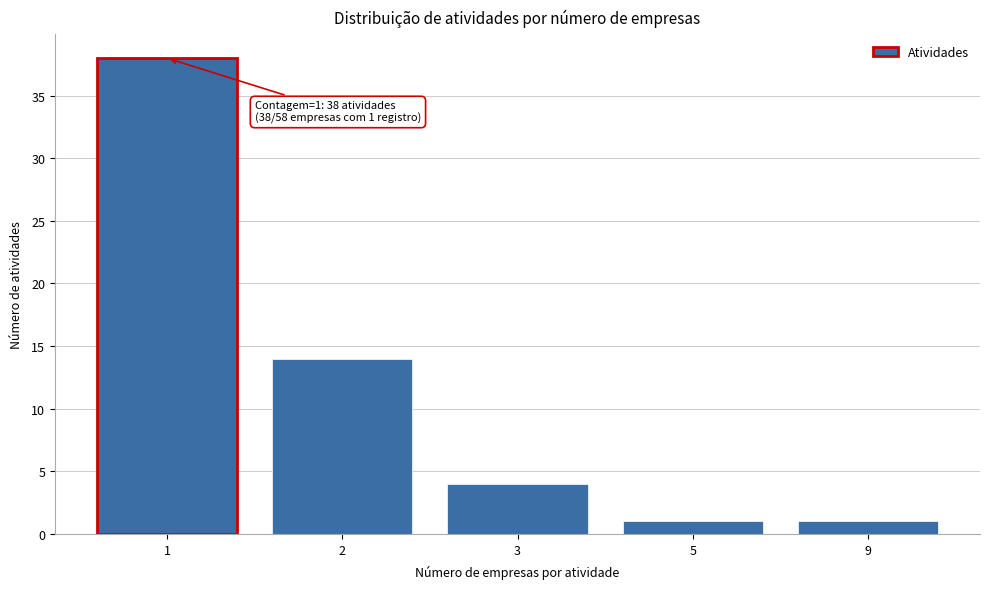

Reading left to right, what are all the values shown in this chart?

38	14	4	1	1